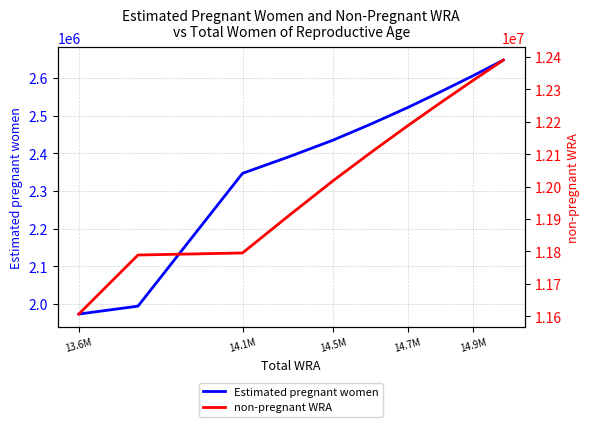

At which label does Estimated pregnant women reach its minimum?

13.6M